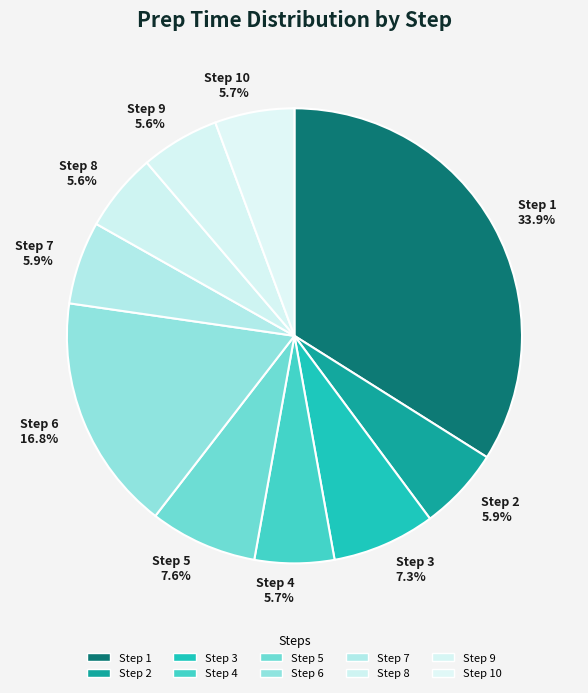

Which category has the biggest portion of the pie?

Step 1